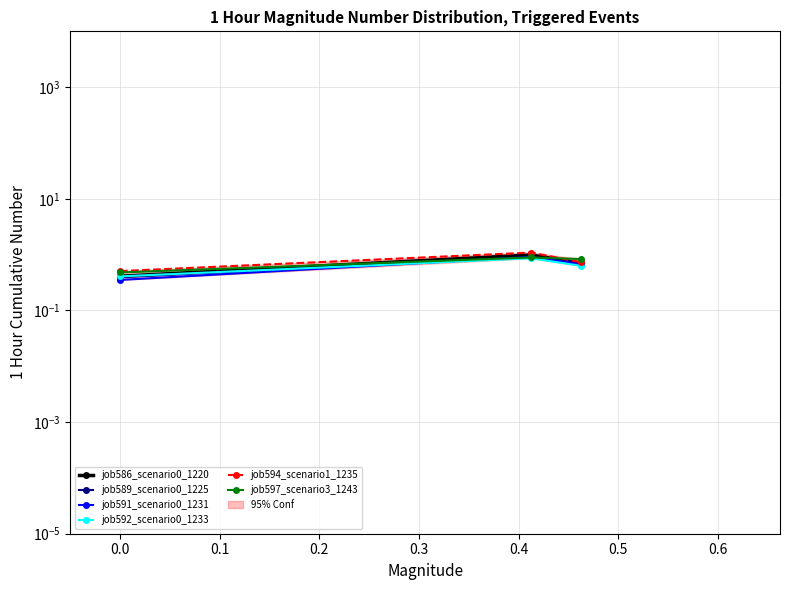

What is the maximum value for job589_scenario0_1225?

0.9